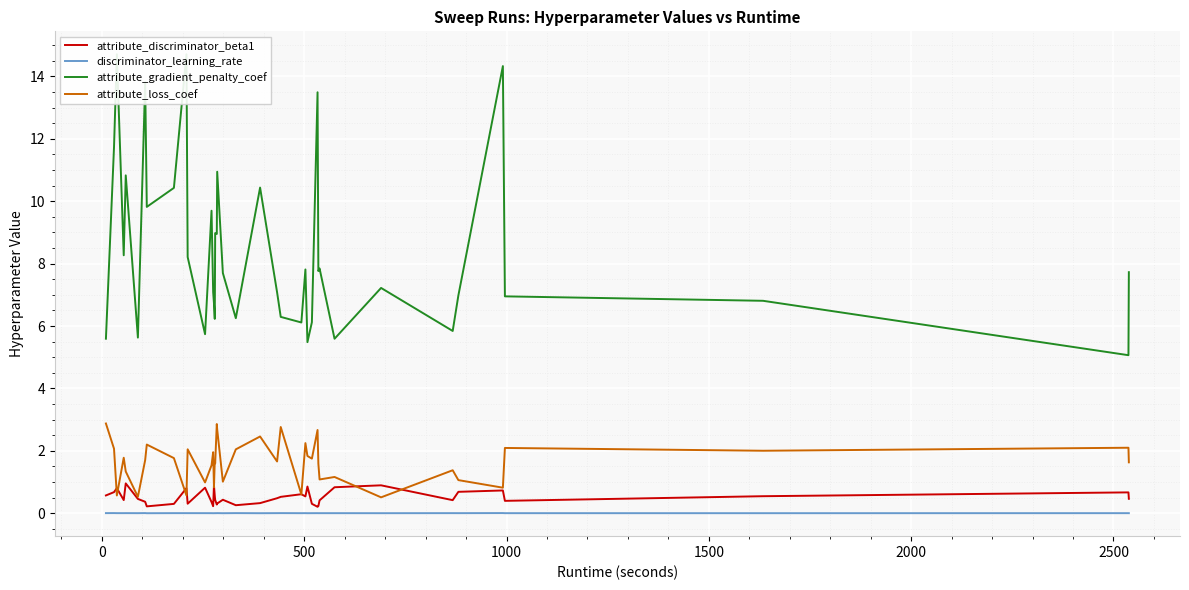

True or false: attribute_loss_coef and discriminator_learning_rate intersect in this chart.

False